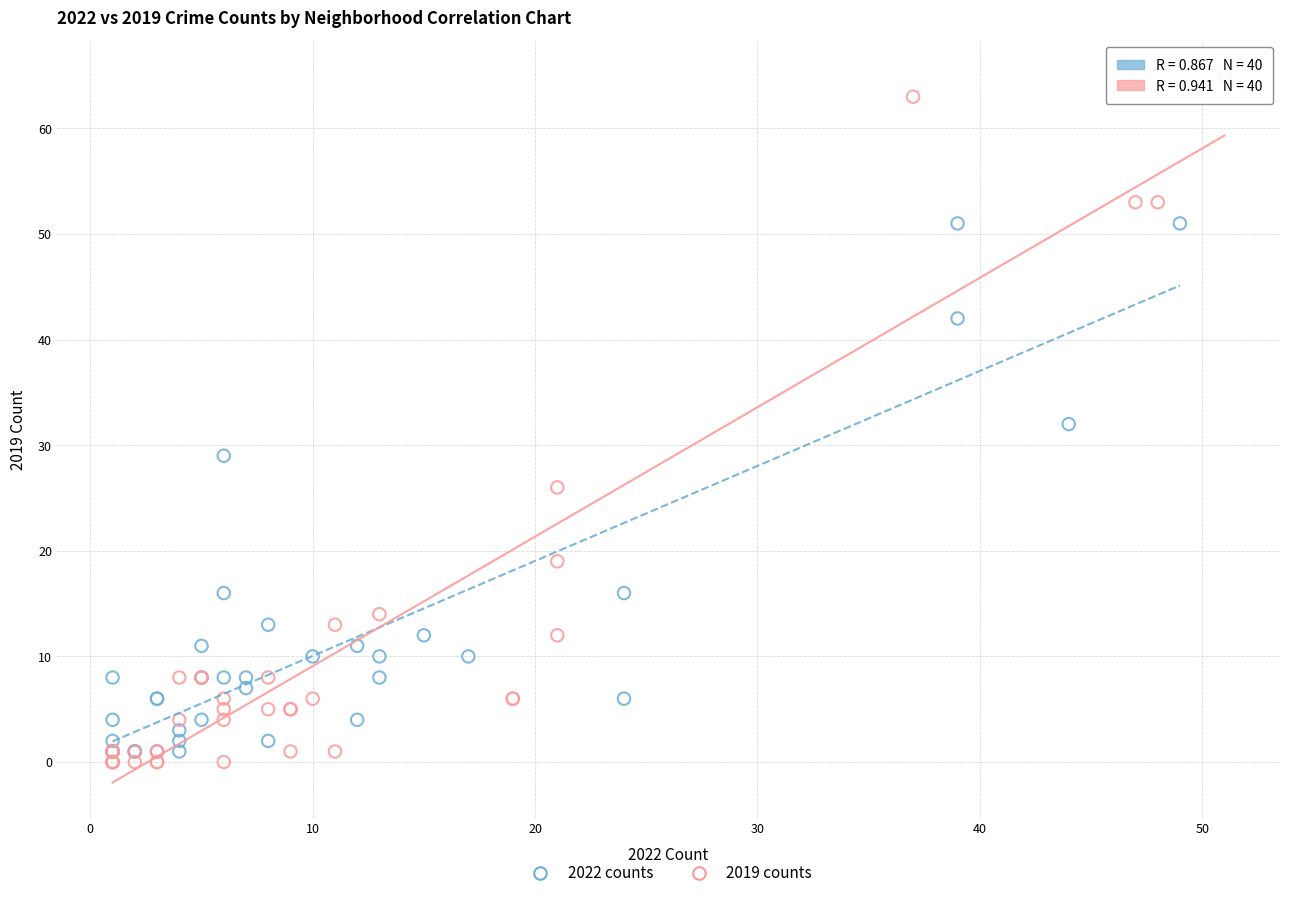

Which series has the largest Y range (max minus min)?

2019 counts